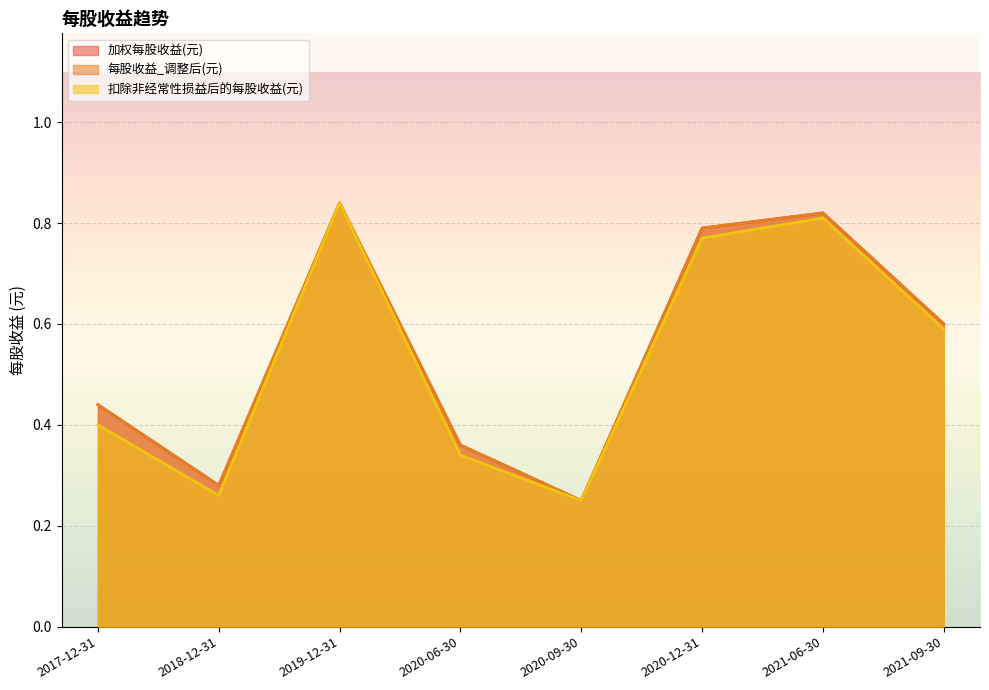

How many data points does each series have?

8